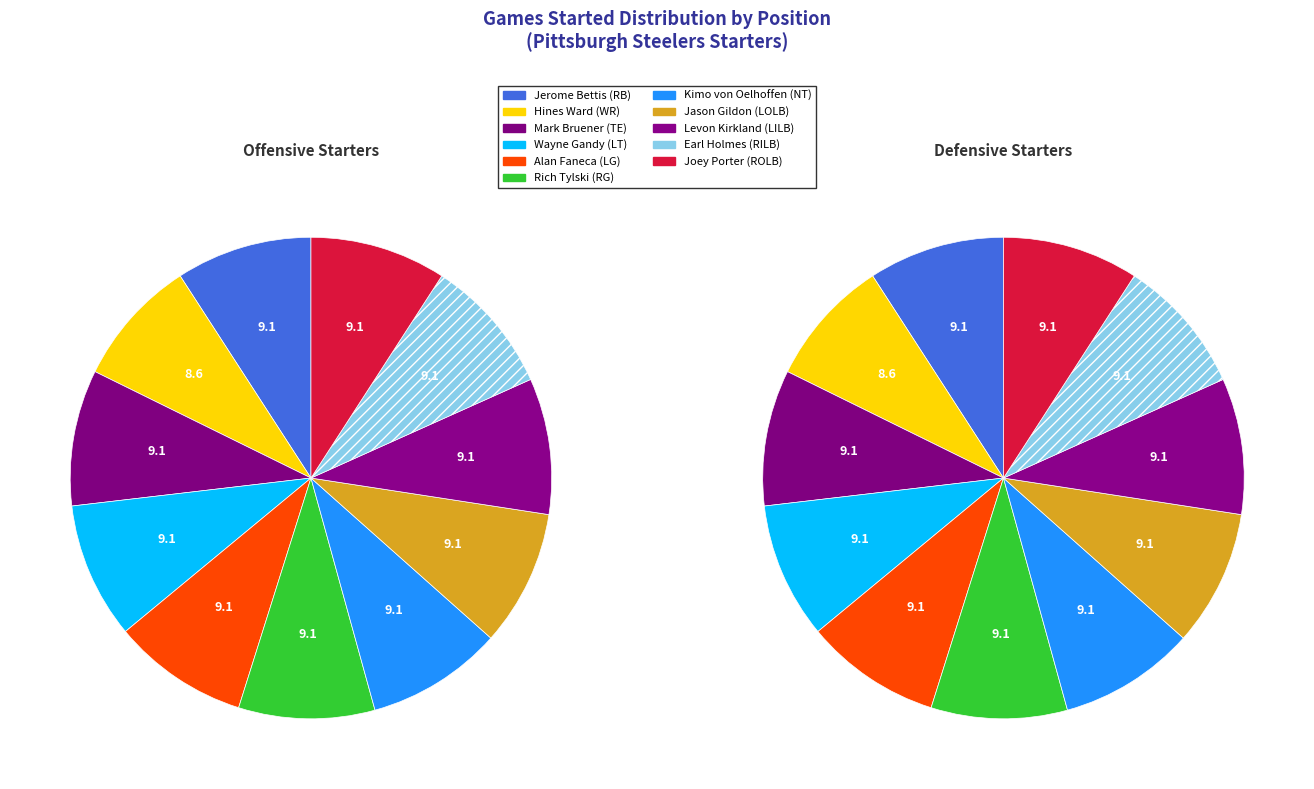

Does any single category account for the majority?

No